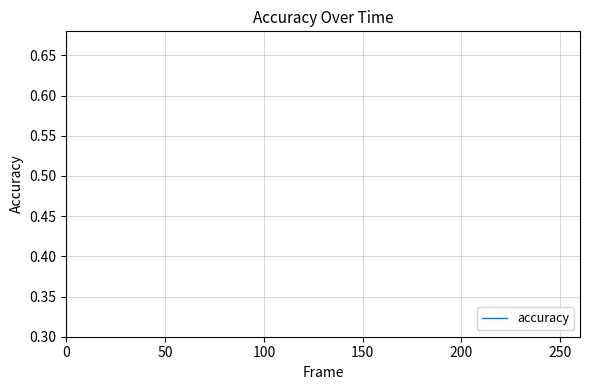

The chart shows a value of 1.3 at 45-54. True or false?

False